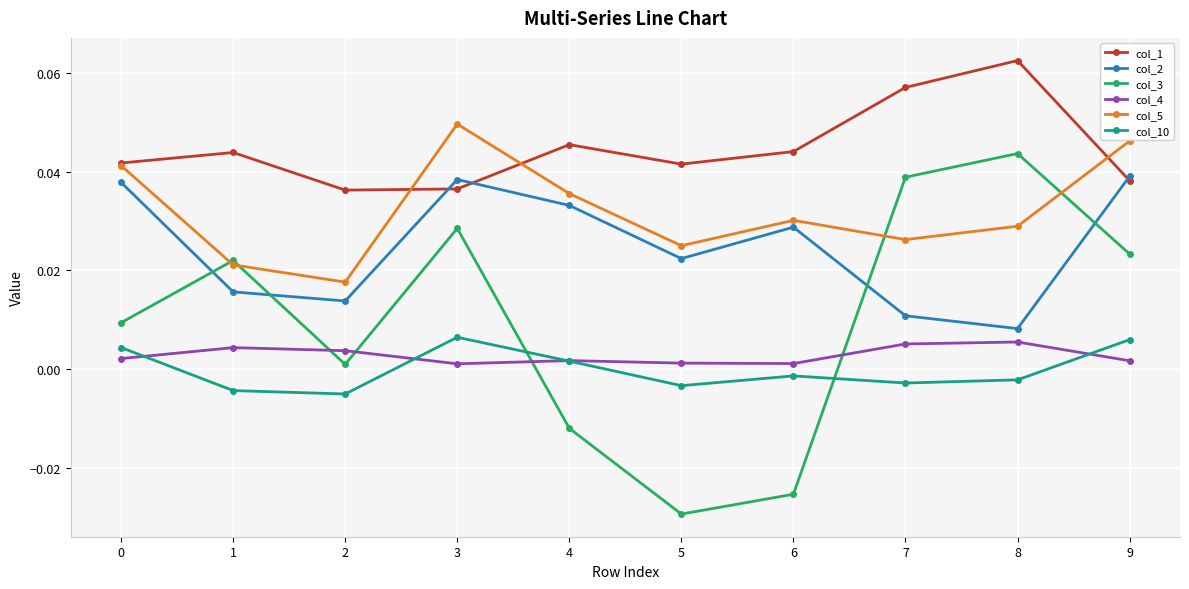

Which series ends up on top after the final intersection of col_10 and col_3?

col_3